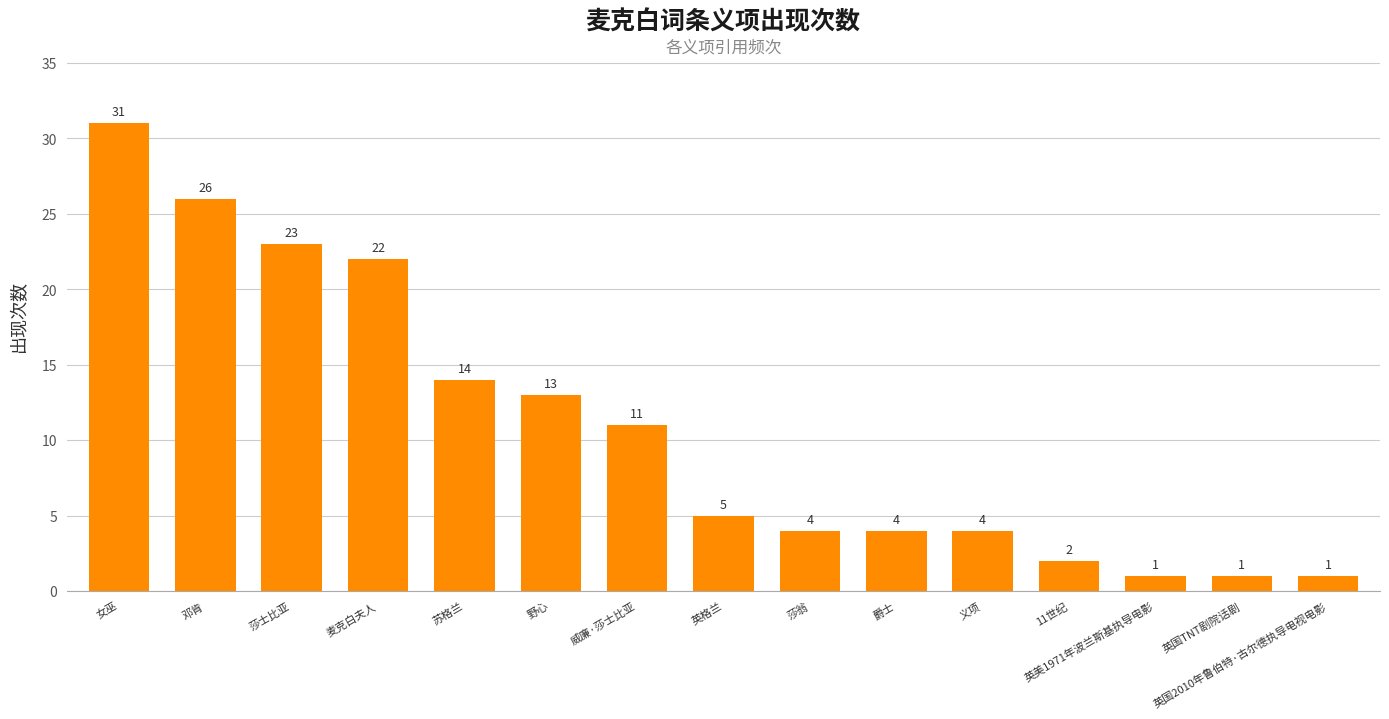

What is the value of the 2nd bar from the left?

26